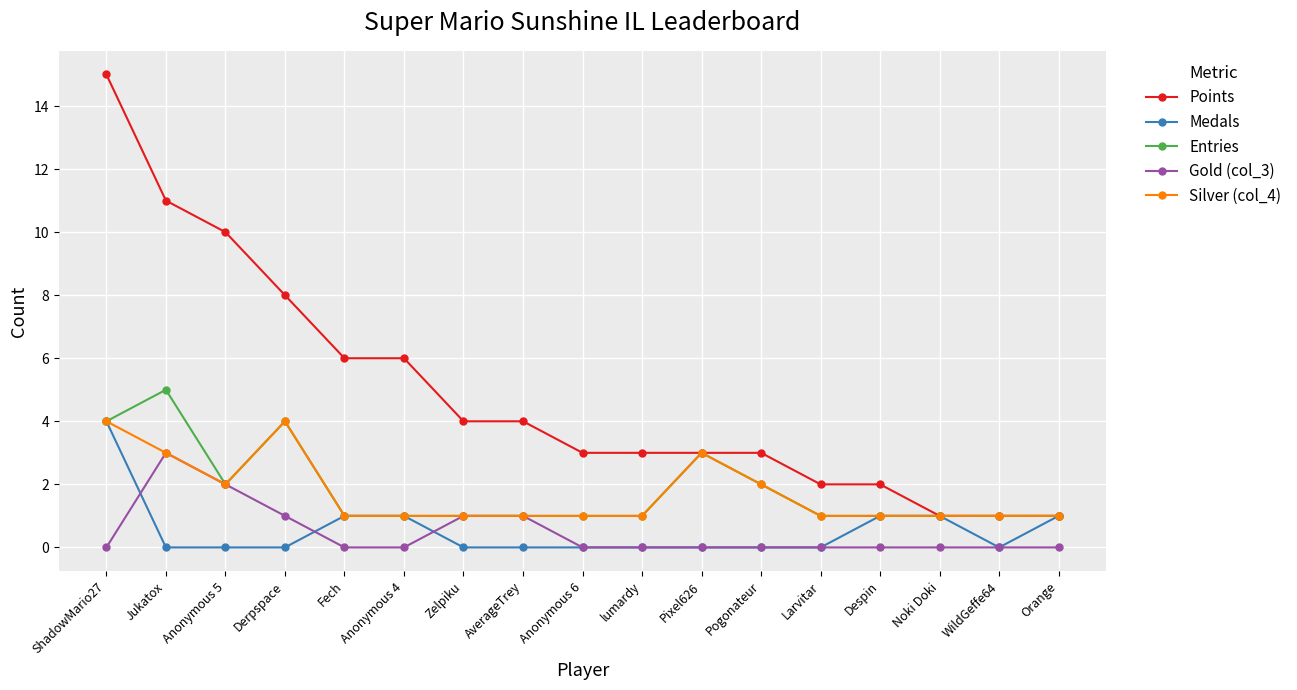

Which series has the largest range (max minus min)?

Points